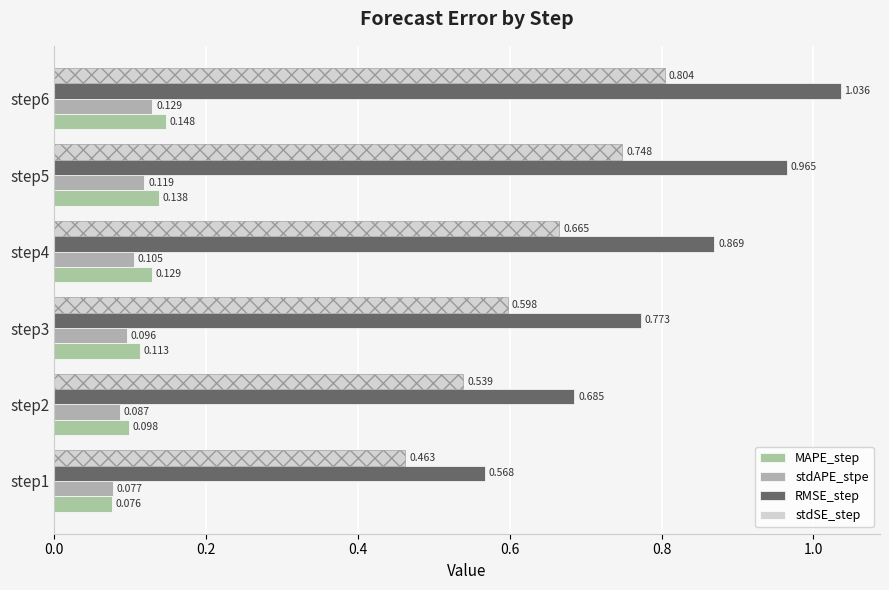

What is the approximate value of stdSE_step at step6?

0.8